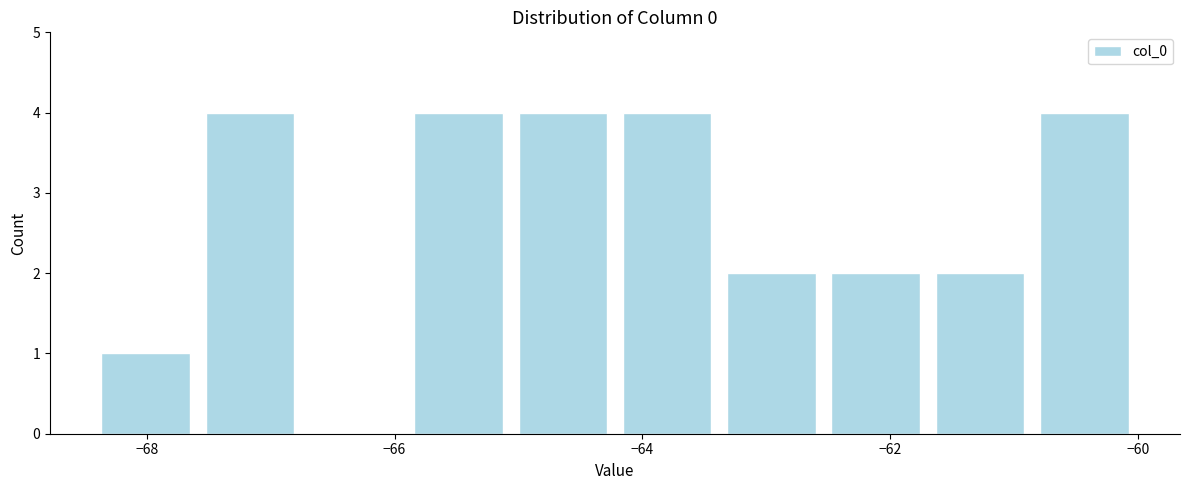

Reading left to right, list every bar in this chart as the range it spans on the x-axis followed by its height. Neither the bar edges nor the heights are printed on the chart, so give them approximately, as read against the axes.

-68.4 to -67.6: 1
-67.6 to -66.8: 4
-66.8 to -66.0: 0
-66.0 to -65.0: 4
-65.0 to -64.2: 4
-64.2 to -63.4: 4
-63.4 to -62.6: 2
-62.6 to -61.6: 2
-61.6 to -60.8: 2
-60.8 to -60.0: 4